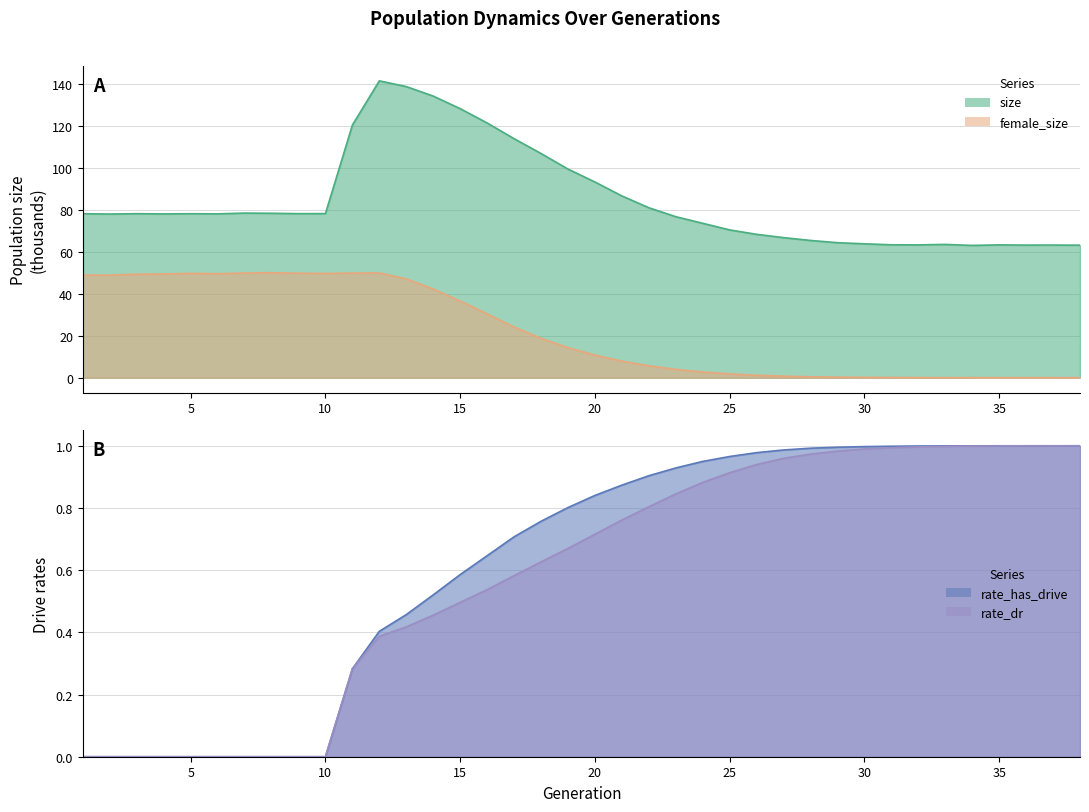

What is the sum of all rate_has_drive values?

23.6